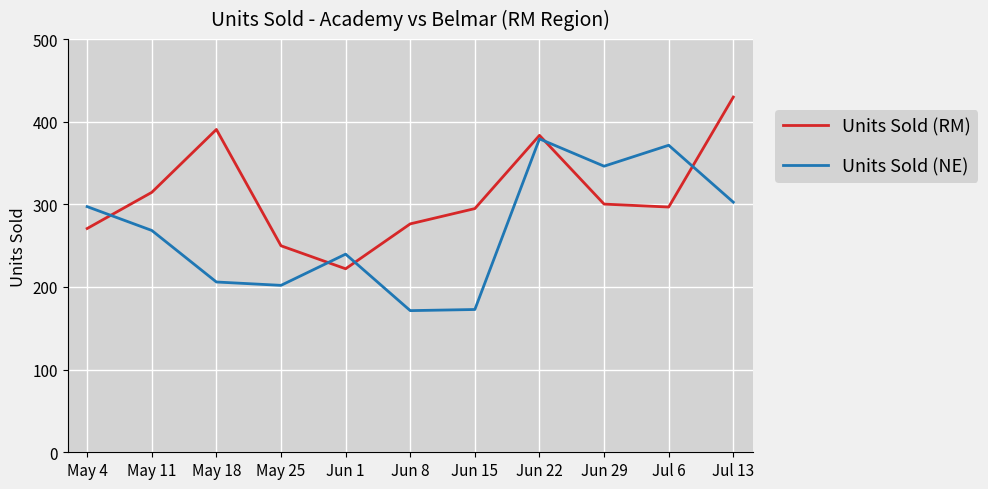

The value of Units Sold (RM) at Jul 6 is 161.1. True or false?

False